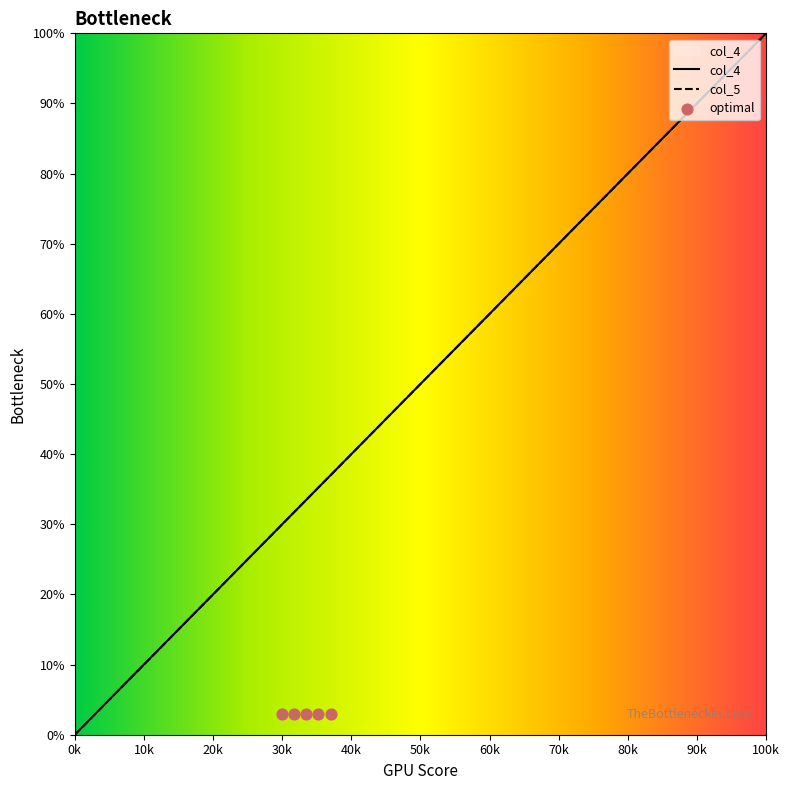

Which series has the largest Y range (max minus min)?

col_4